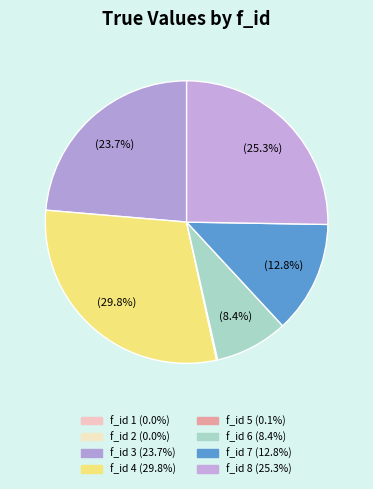

Which category has the biggest portion of the pie?

f_id=4